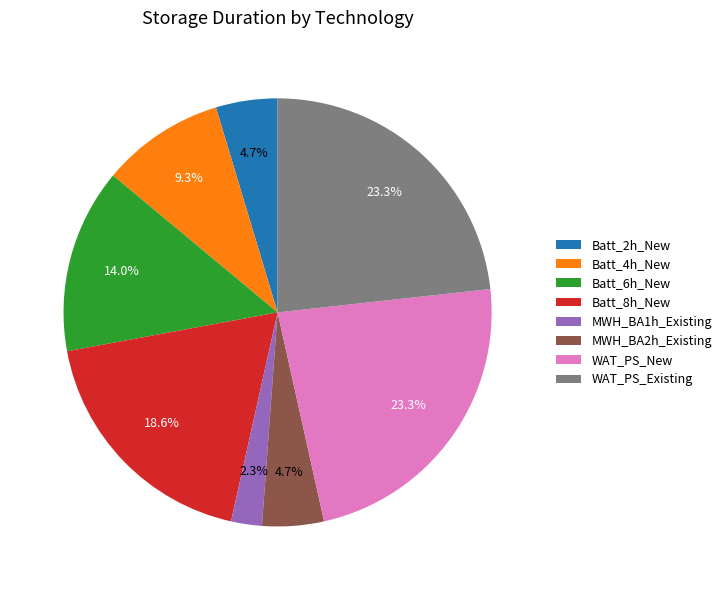

To the nearest percent, what percentage of the pie is WAT_PS_Existing?

23%